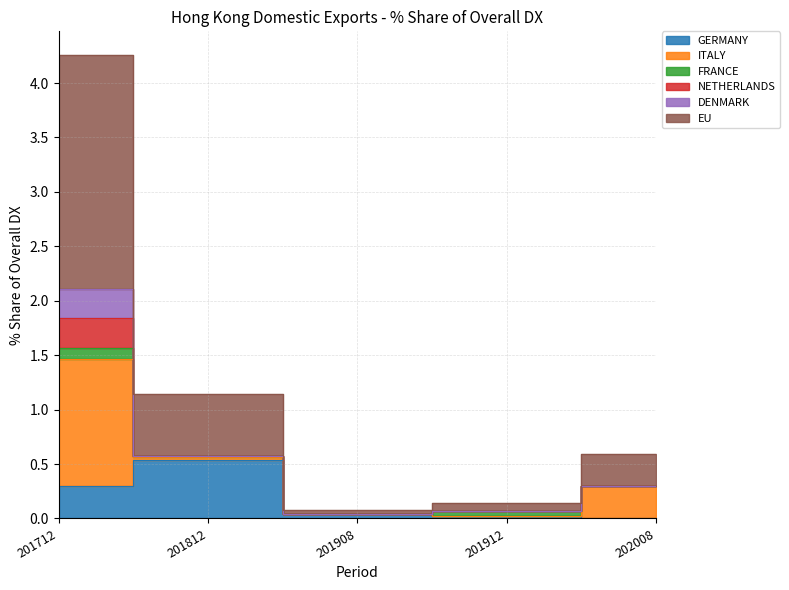

What is the sum of all ITALY values?

1.5